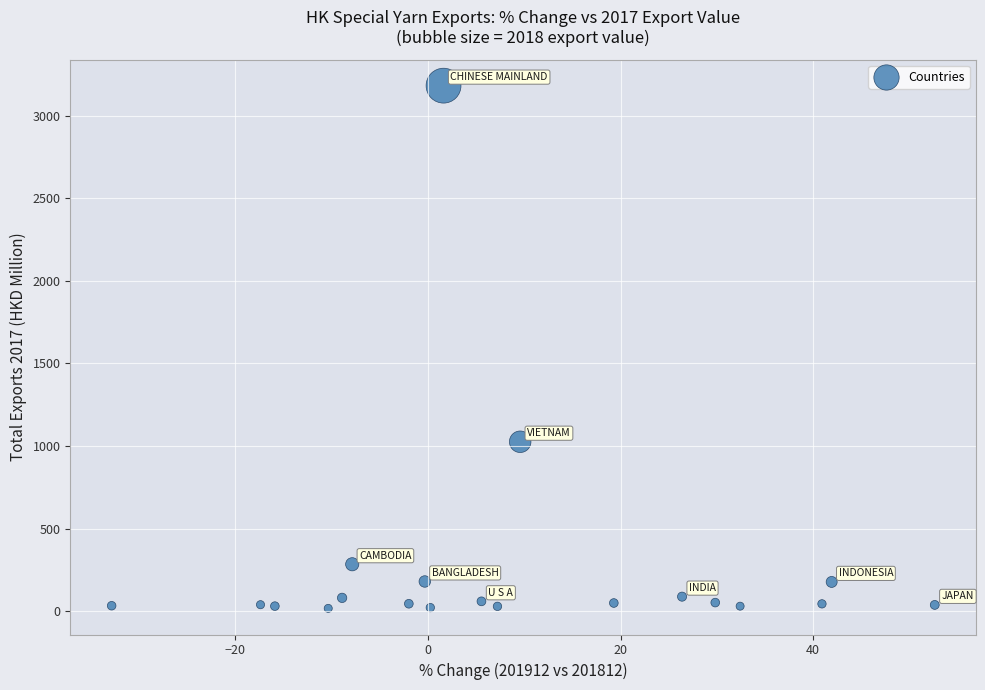

What is the range of X values (max minus min)?

85.5